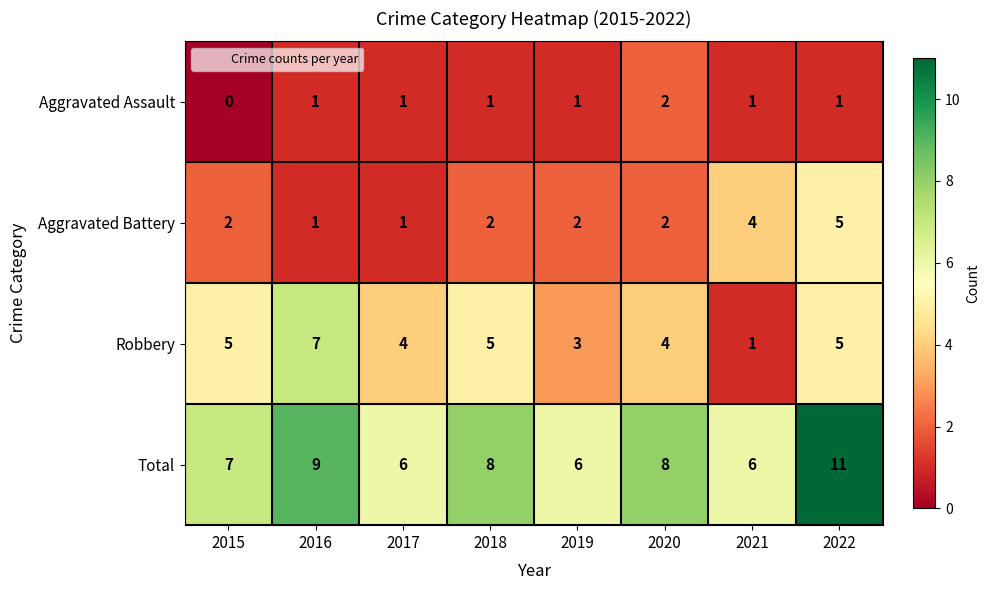

Which label corresponds to the largest value in the chart?

2022